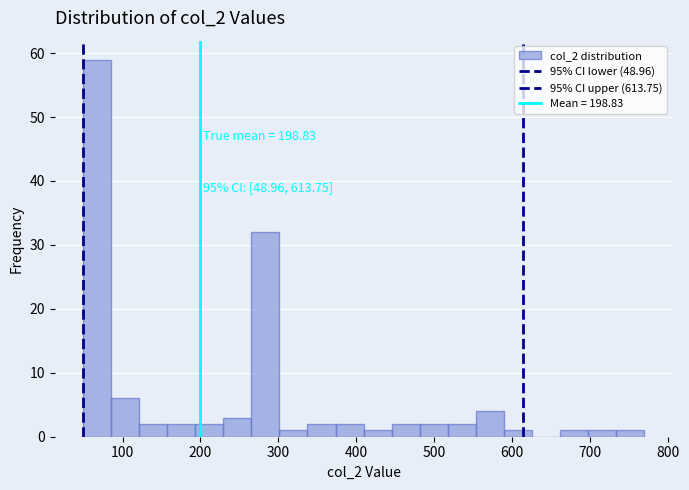

Around what value on the x-axis is the tallest bar? Give the approximate position of its centre, as read against the axis.

70